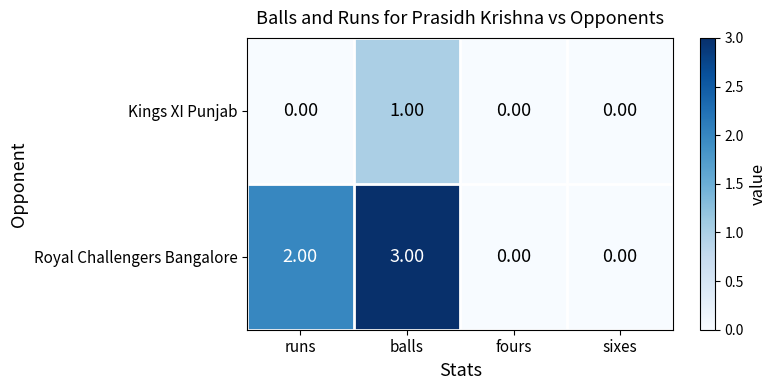

Which series changed the most between balls and fours?

Royal Challengers Bangalore